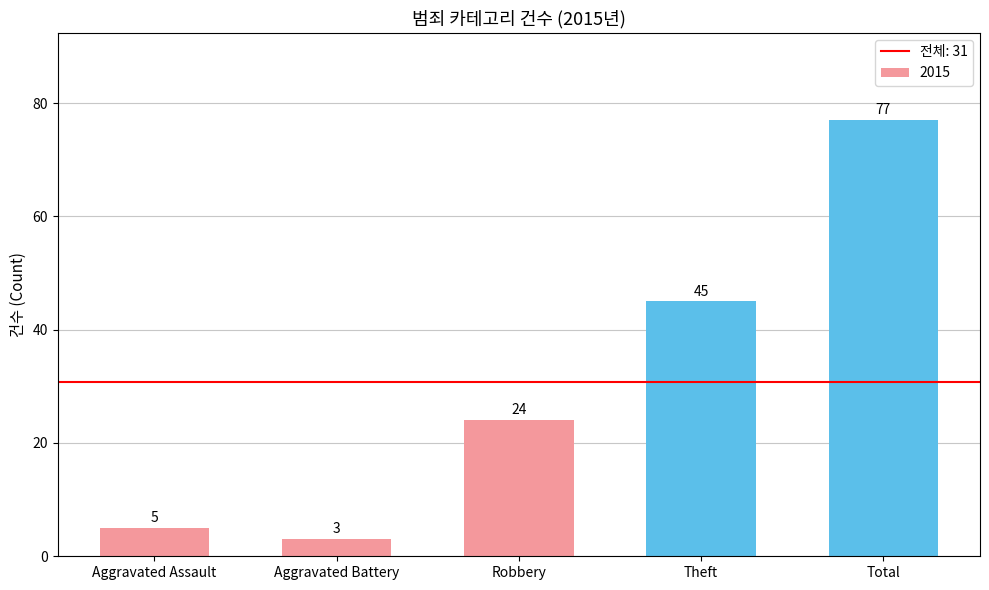

Count the number of categories in the chart.

5